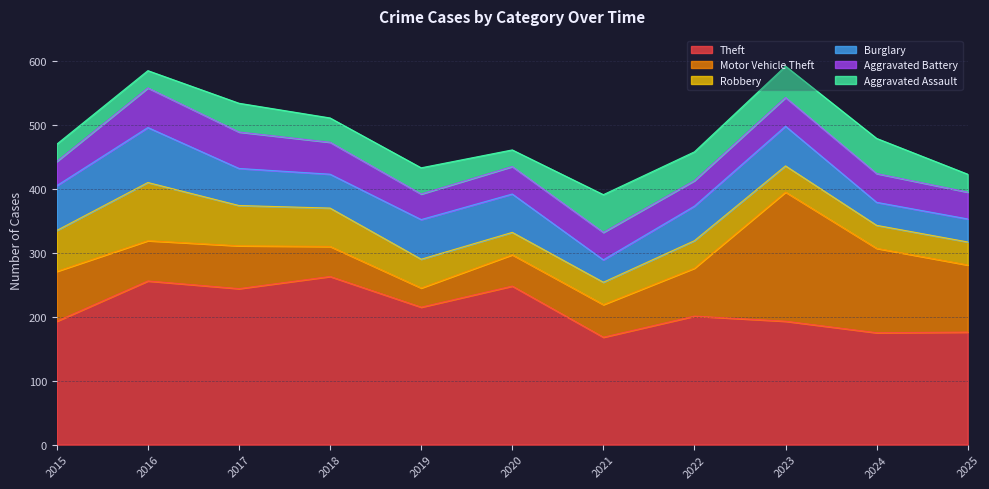

Which series has the widest spread of values?

Motor Vehicle Theft